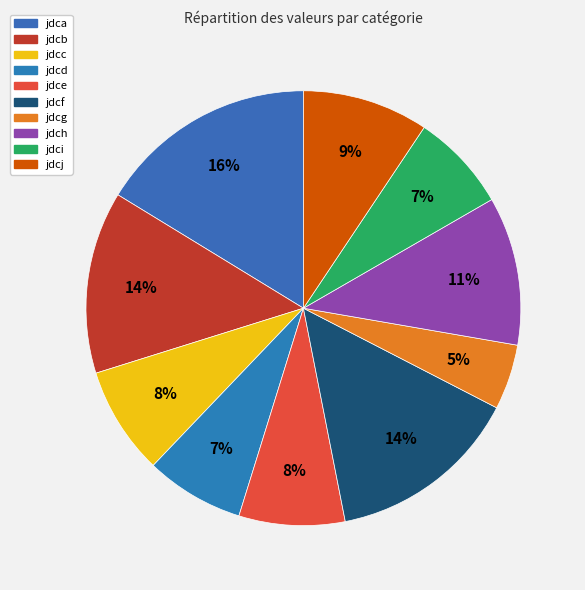

To the nearest percent, what percentage of the pie is jdci?

7%